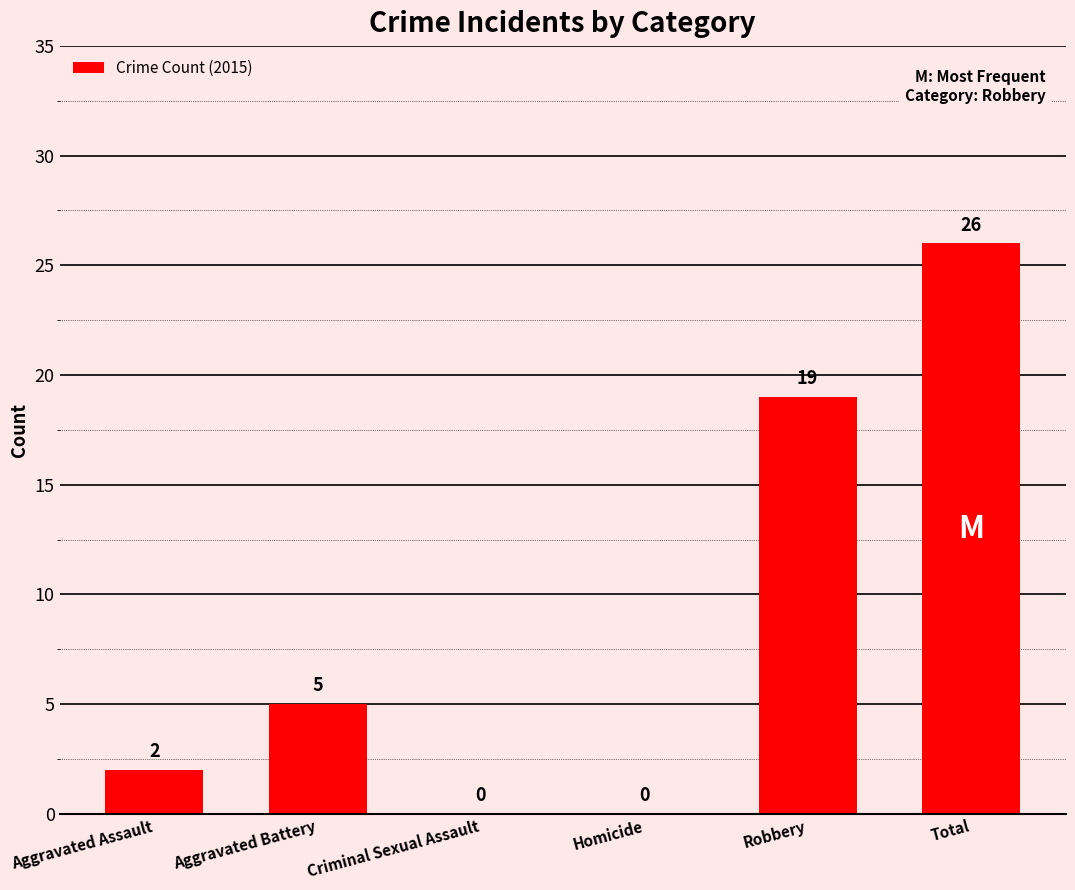

Between Robbery and Aggravated Battery, which is larger?

Robbery